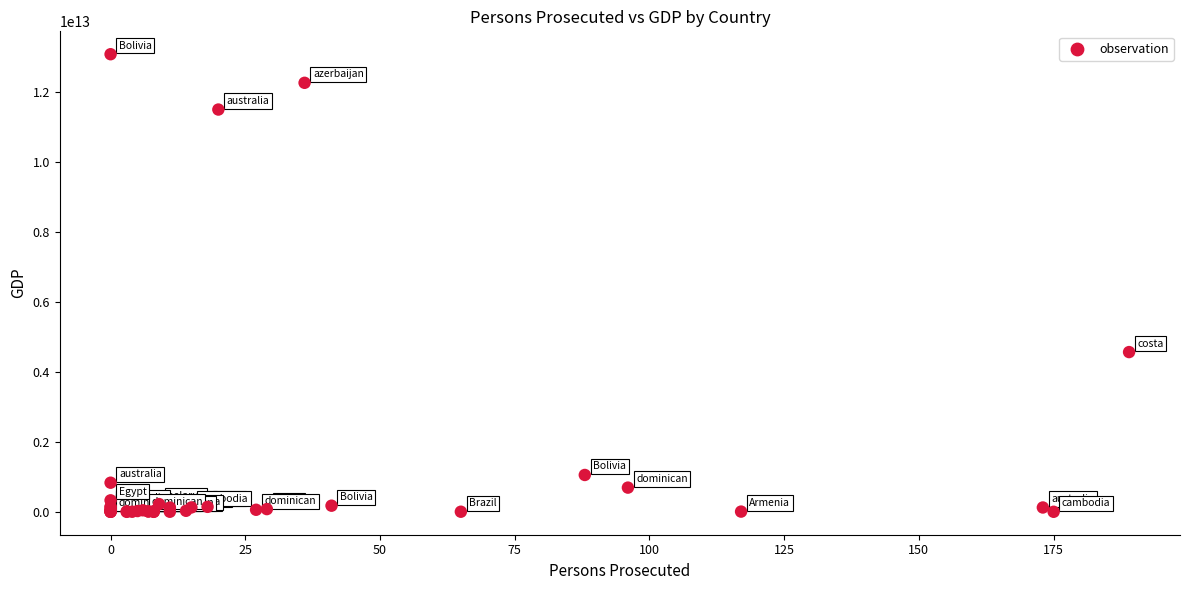

What Y value in the scatter plot is closest to 6547883488424?

4571866957195.4